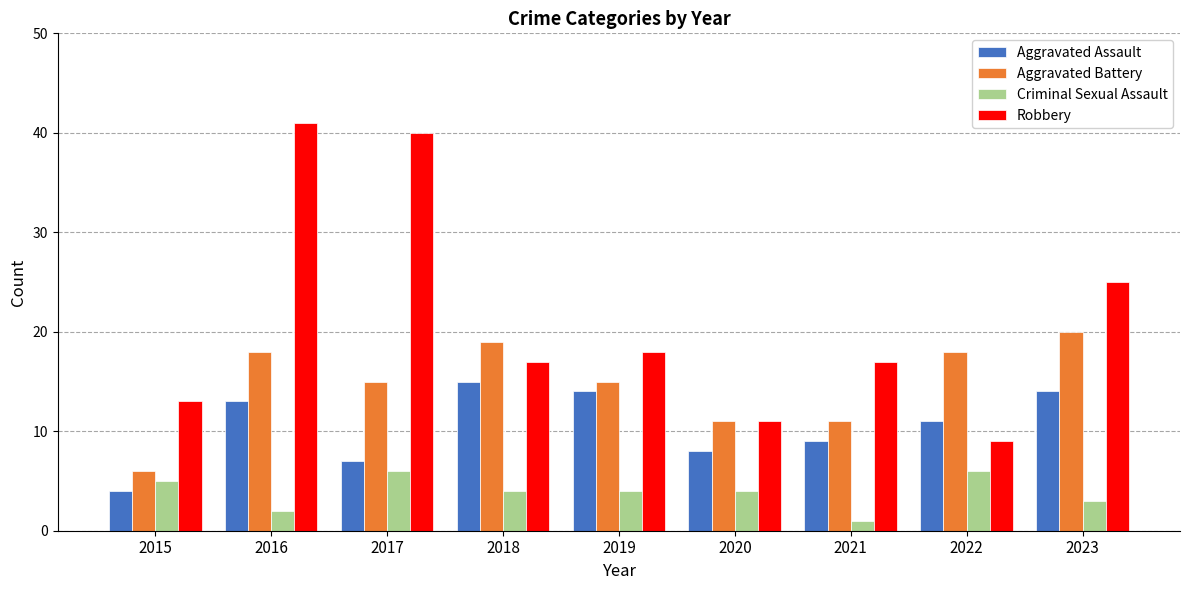

What is the difference between the Aggravated Battery values at 2021 and 2017?

4